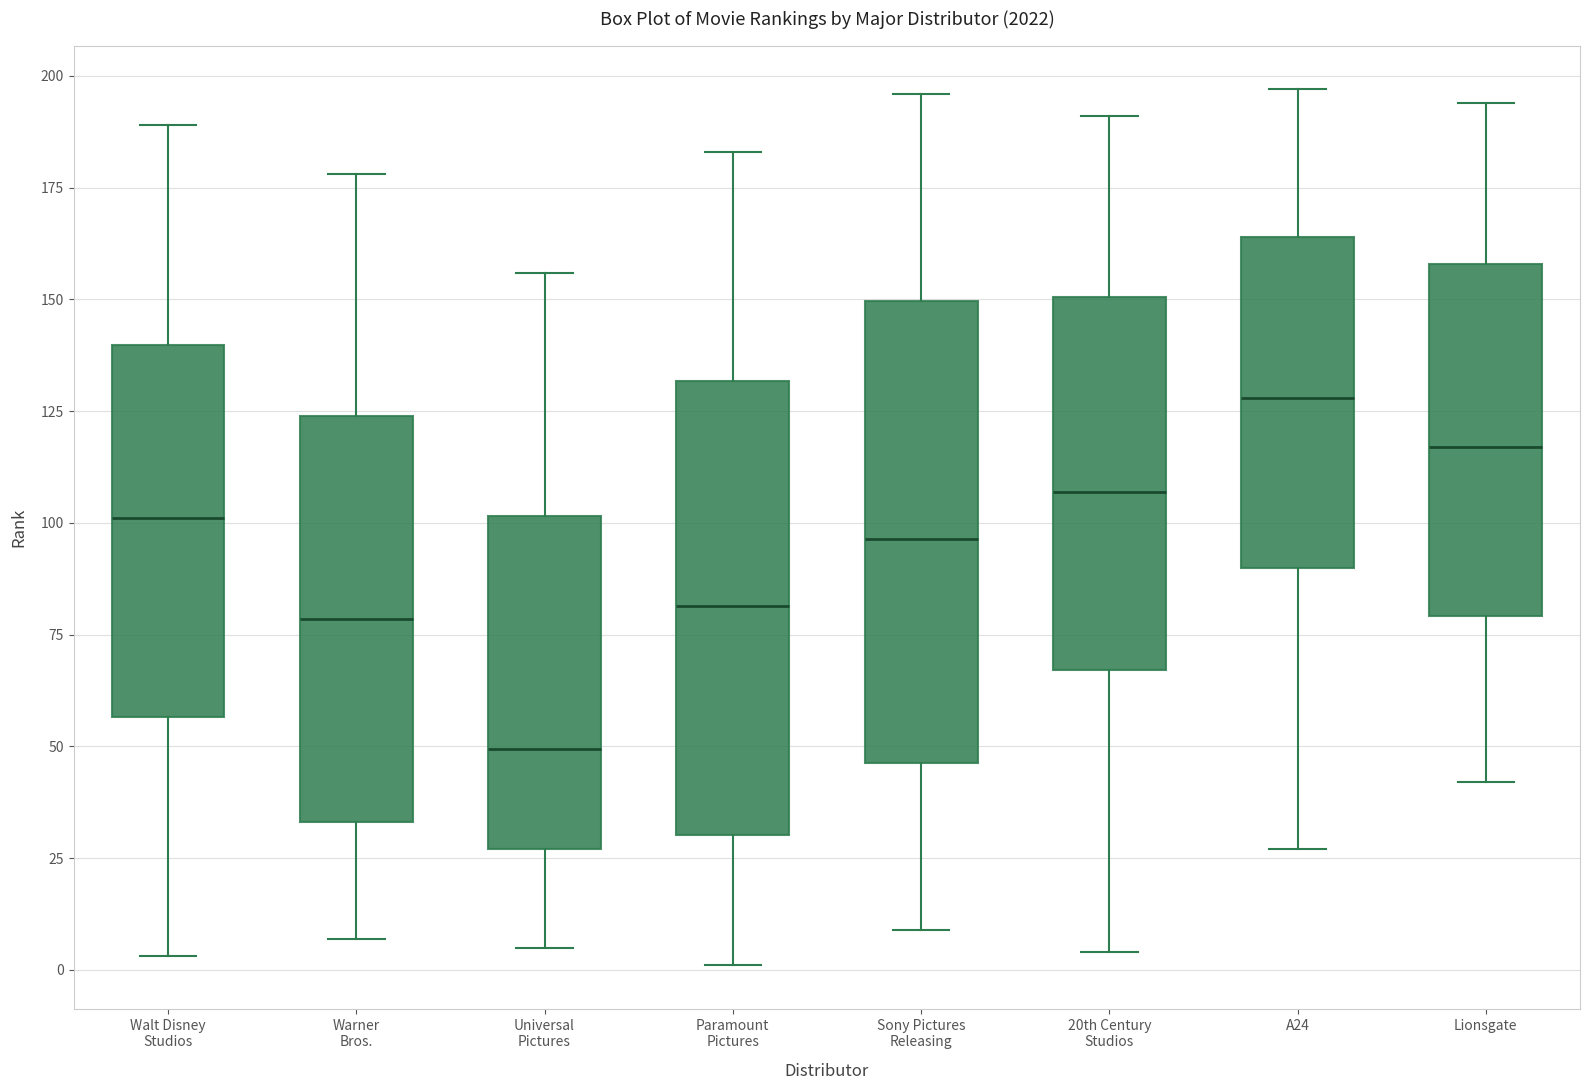

Where is the upper edge of the box for Universal Pictures on the y-axis? The values are not printed on the chart, so give them approximately, as read against the axis.

100